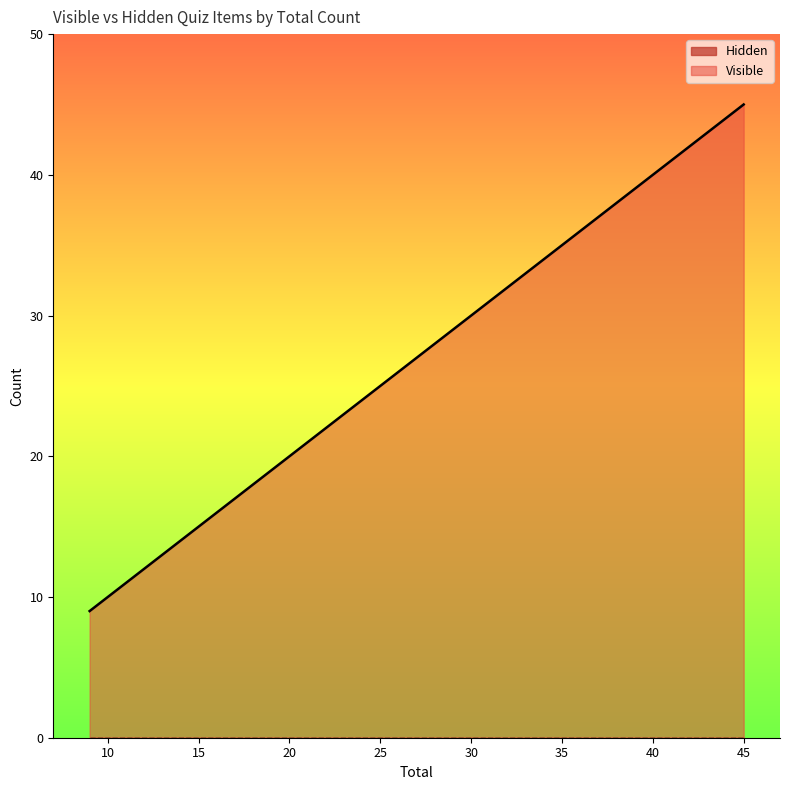

Which series has the largest total across all categories?

Visible